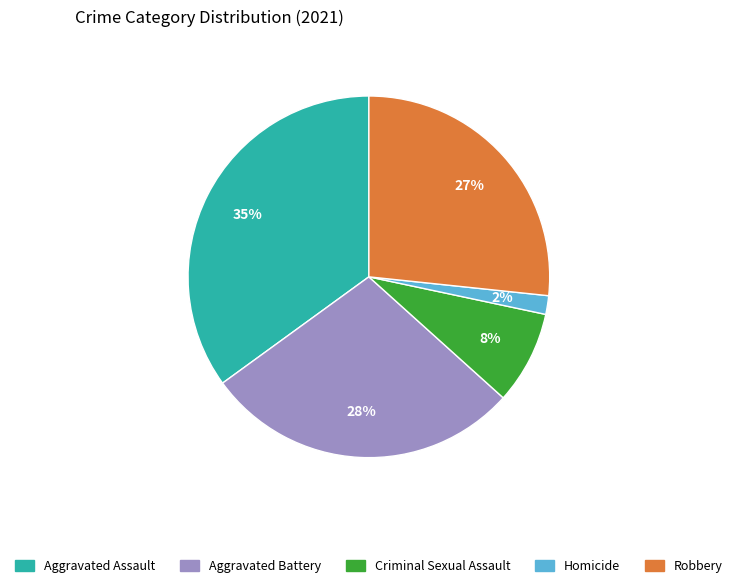

Does Criminal Sexual Assault account for over 50% of the chart?

No